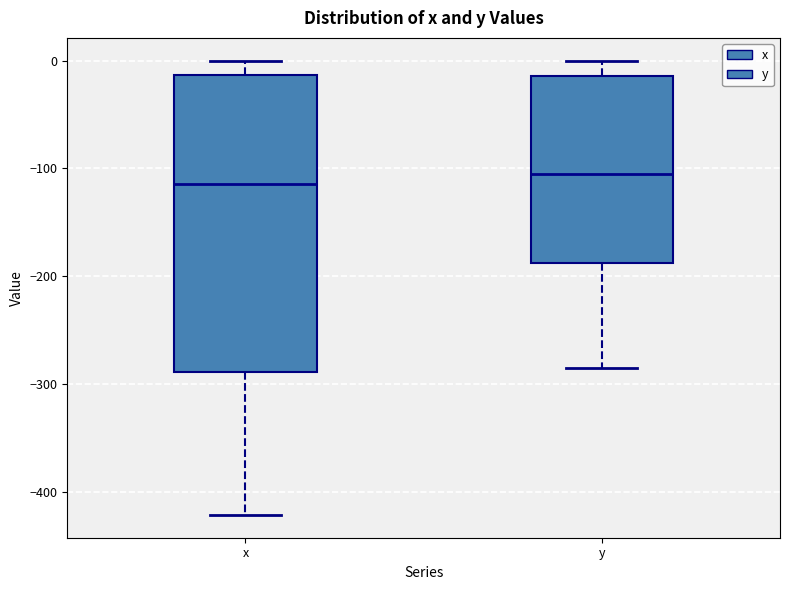

Comparing the boxes themselves (not the whiskers), which one is the tallest?

x